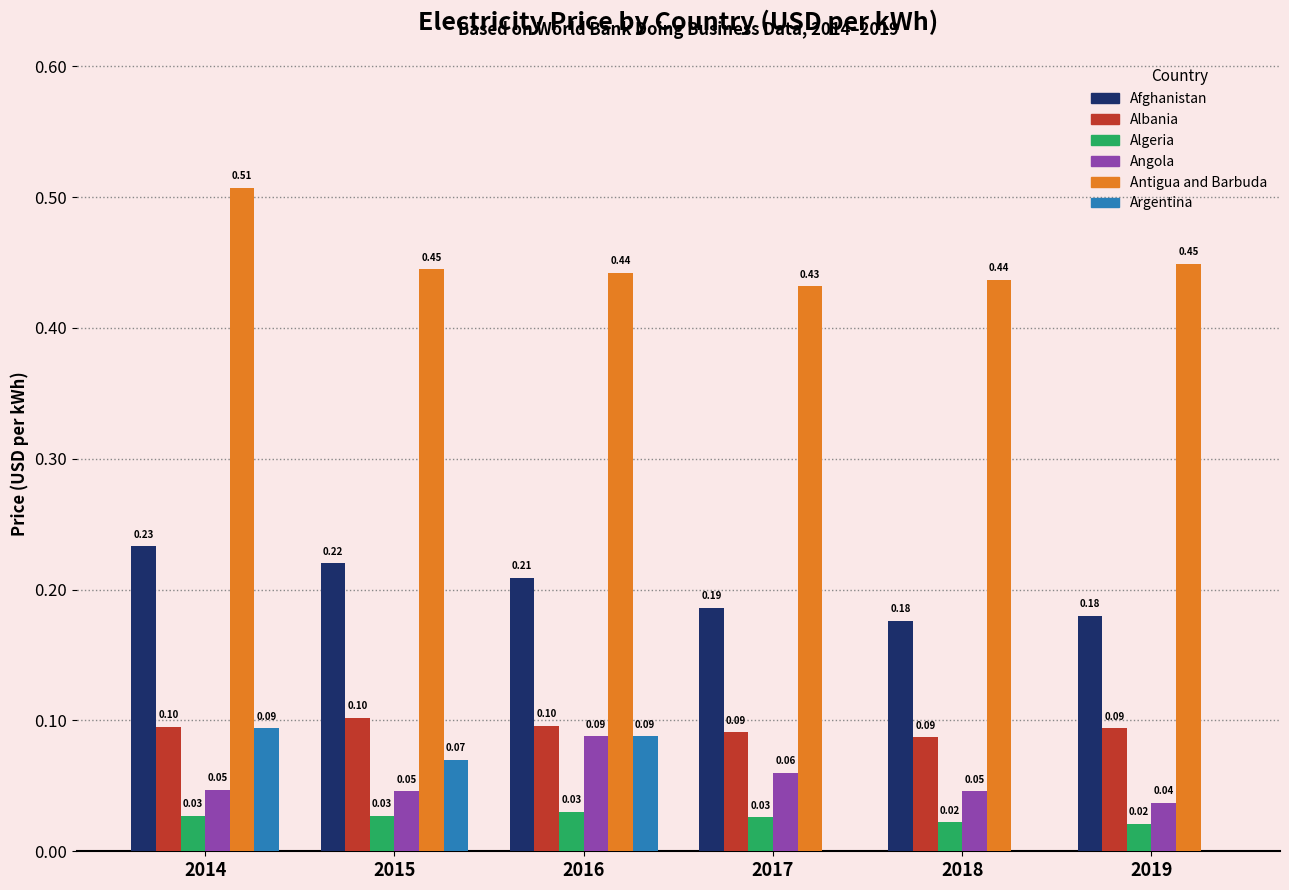

Which series has the widest spread of values?

Argentina